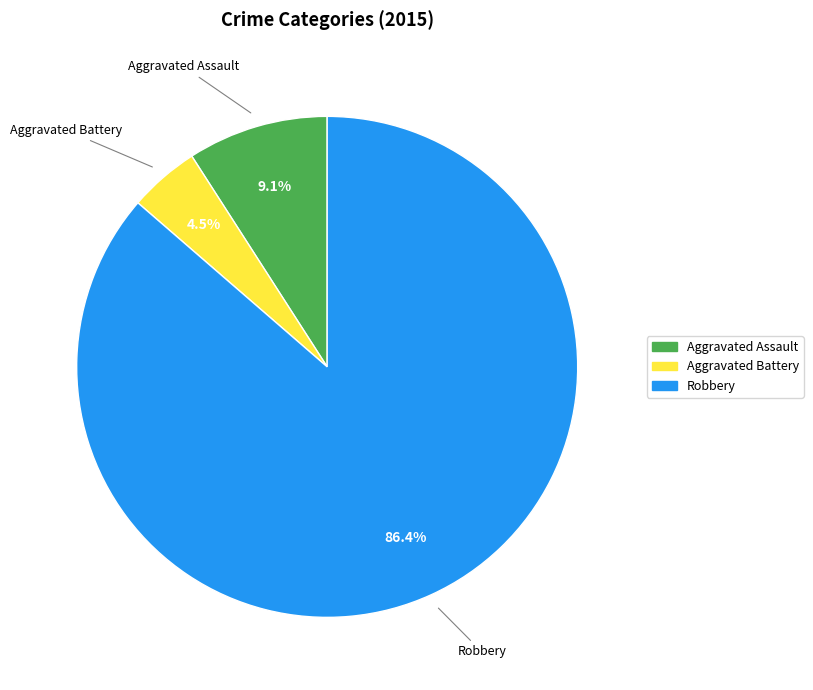

How many slices are in this pie chart?

3